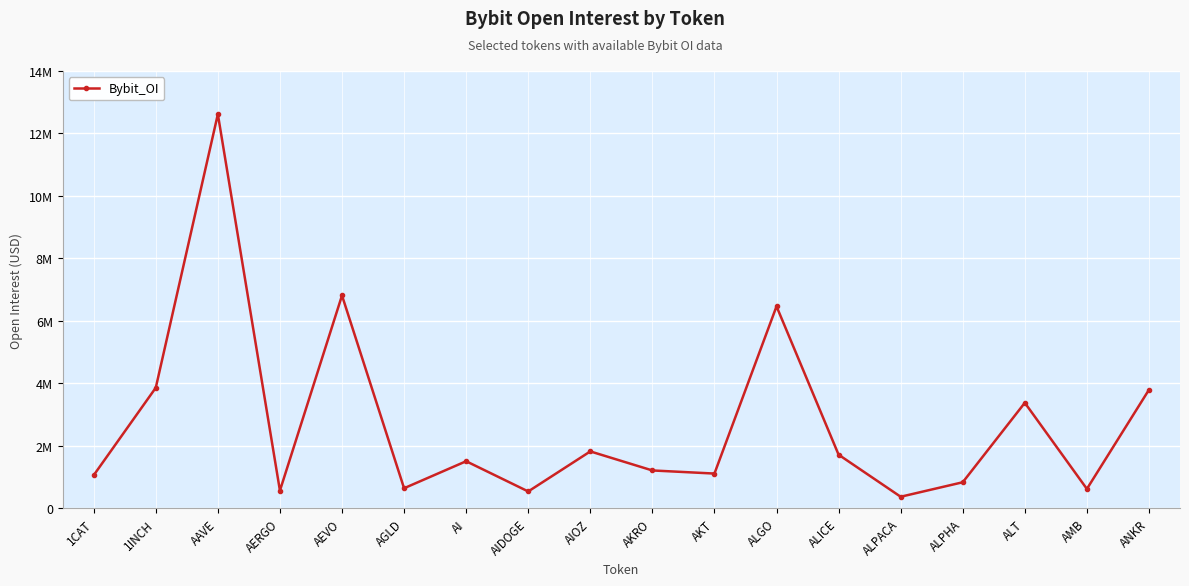

What is the difference between the second highest and second lowest values?

6275596